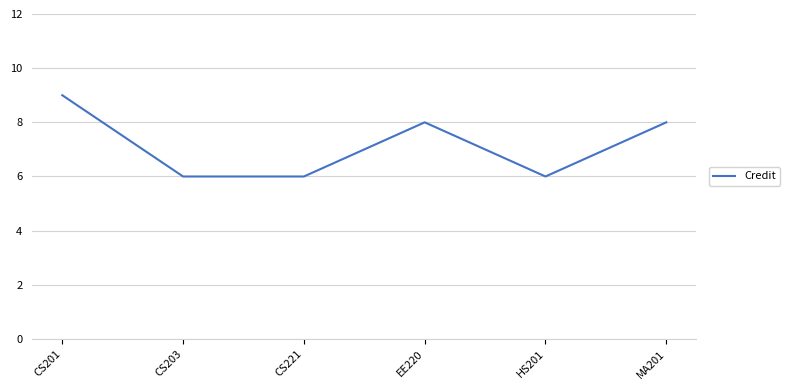

What is the difference between the values at CS201 and MA201?

1